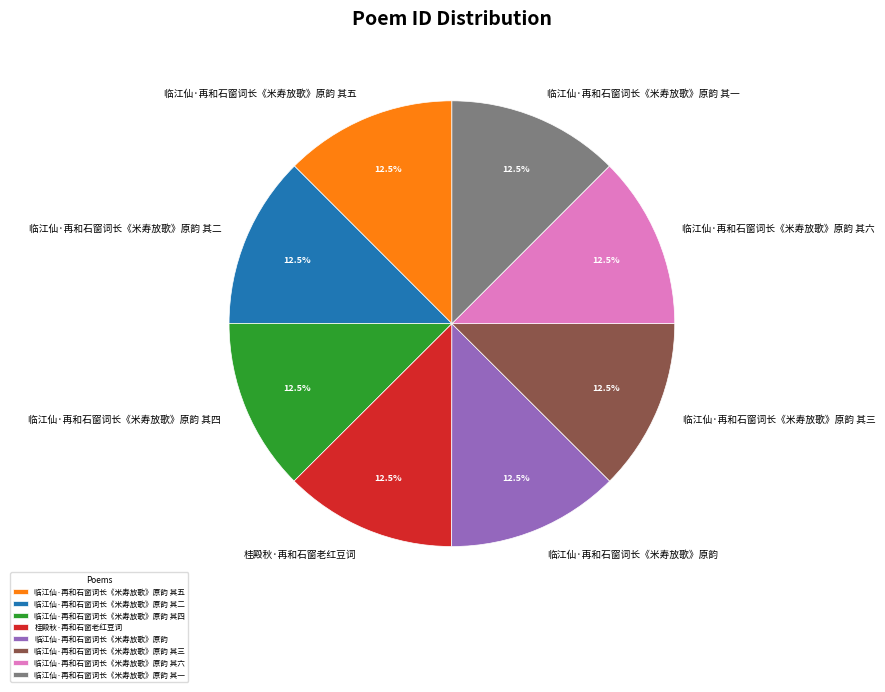

What is the ratio of the value at 桂殿秋·再和石窗老红豆词 to the value at 临江仙·再和石窗词长《米寿放歌》原韵 其二?

1.0